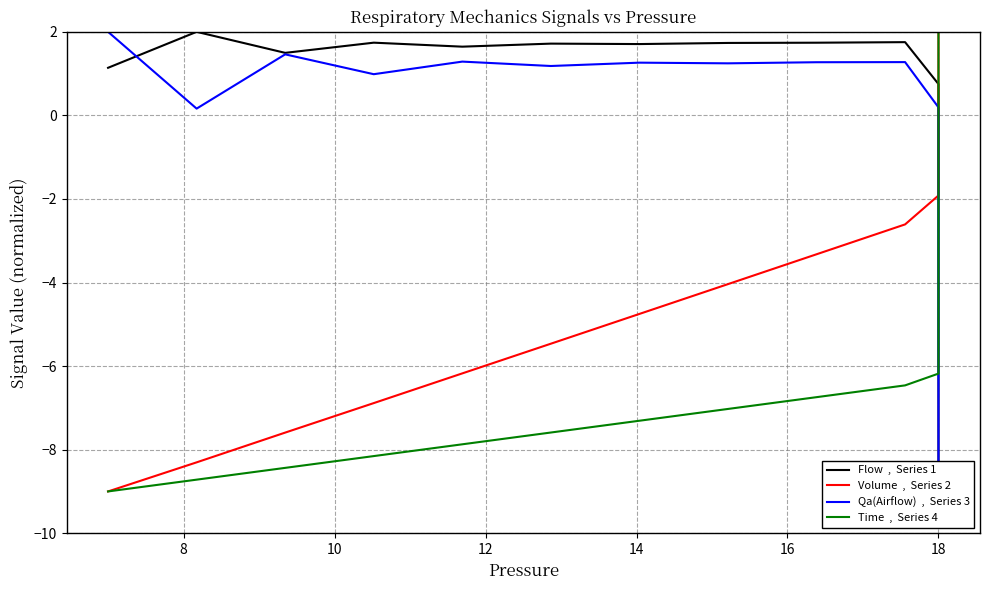

What is the greatest value displayed?

2.0